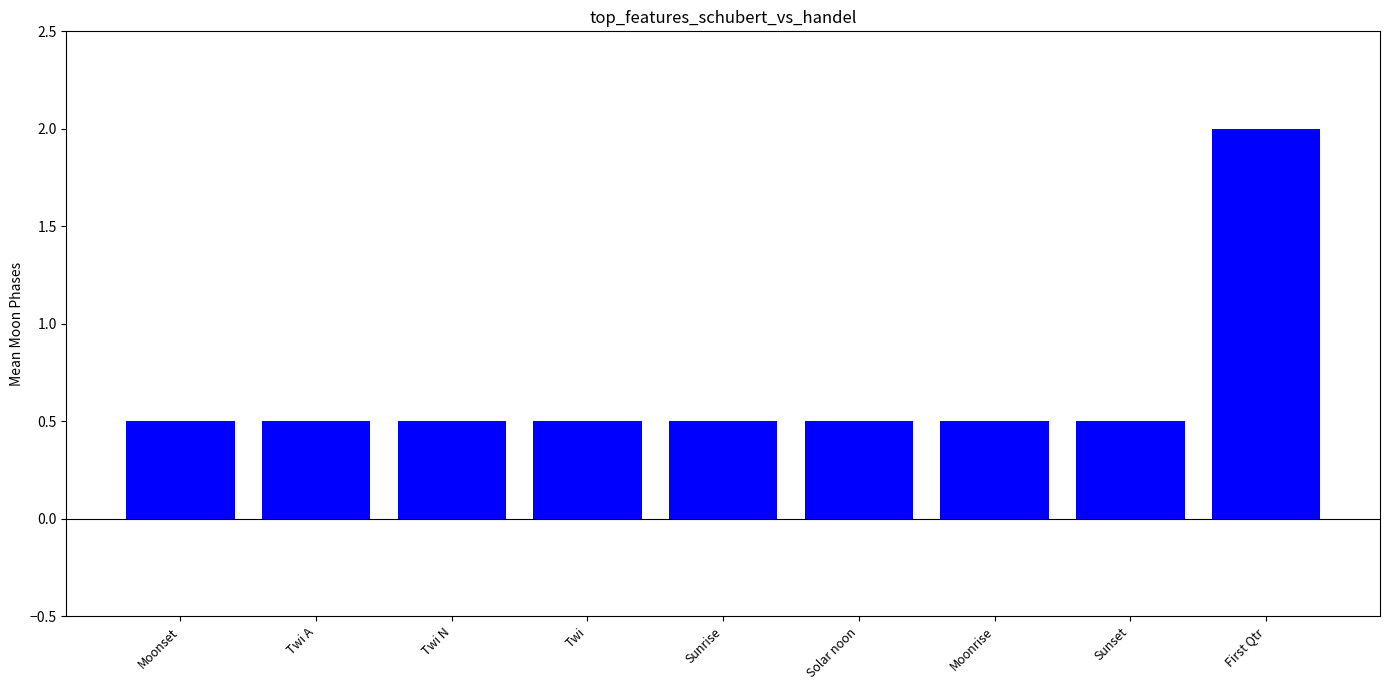

What is the label of the 3rd bar from the right?

Moonrise